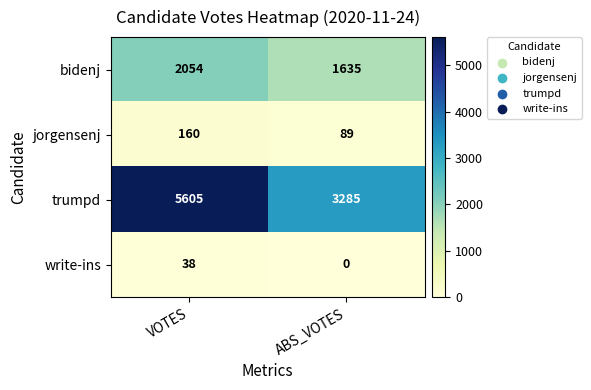

What is the difference between the write-ins values at VOTES and ABS_VOTES?

38